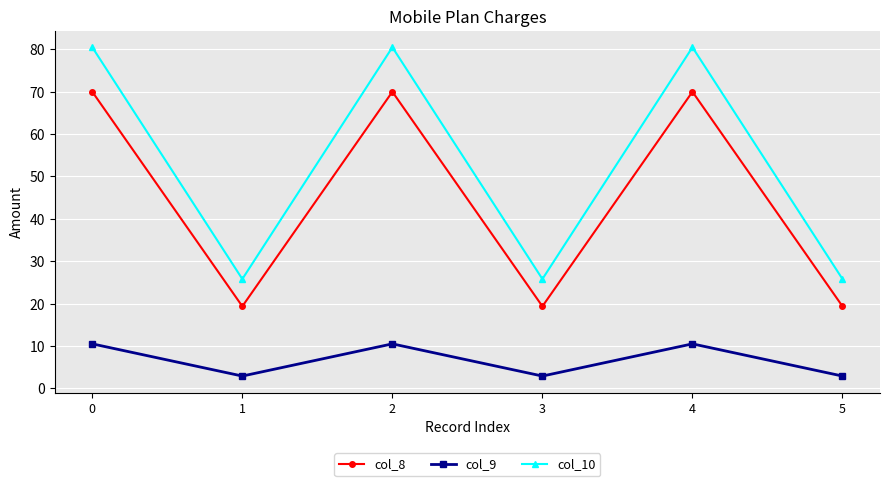

At which category does col_10 reach its first local valley?

1